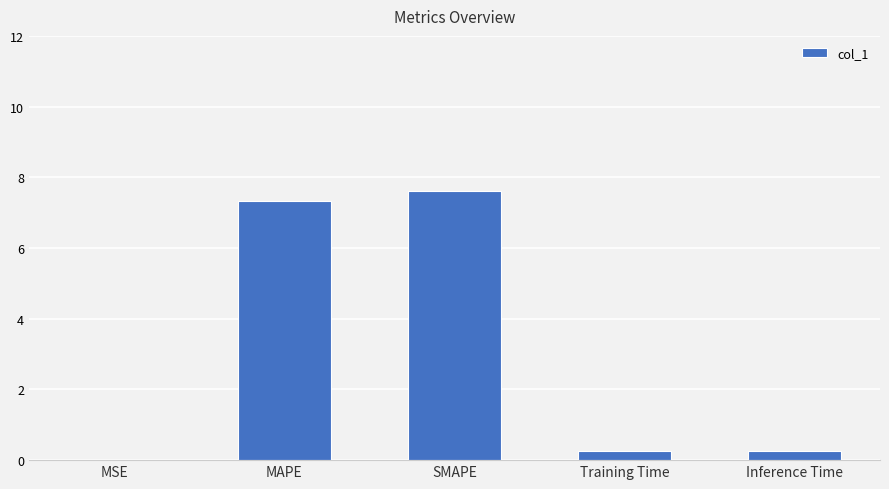

What is the difference between the values at SMAPE and MAPE?

0.3